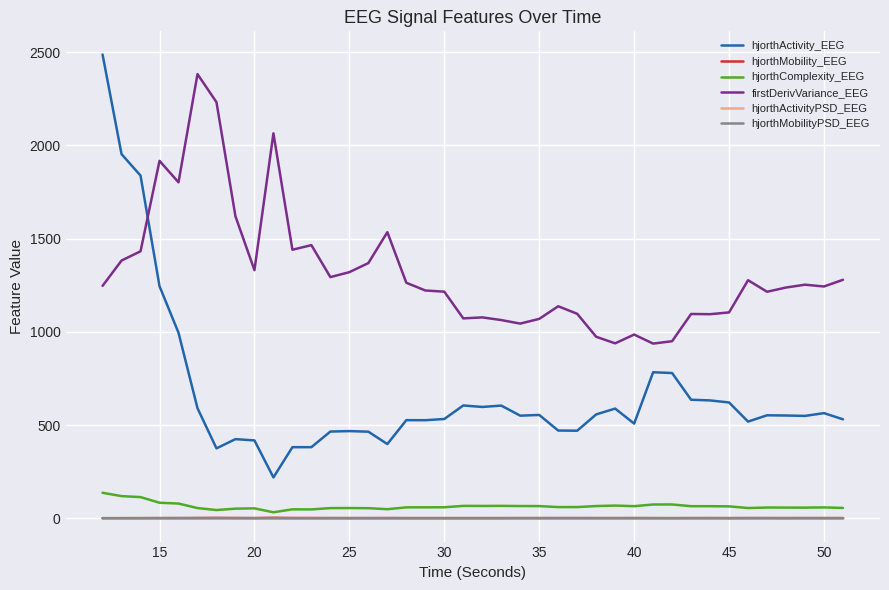

Which series has the largest range (max minus min)?

hjorthActivity_EEG